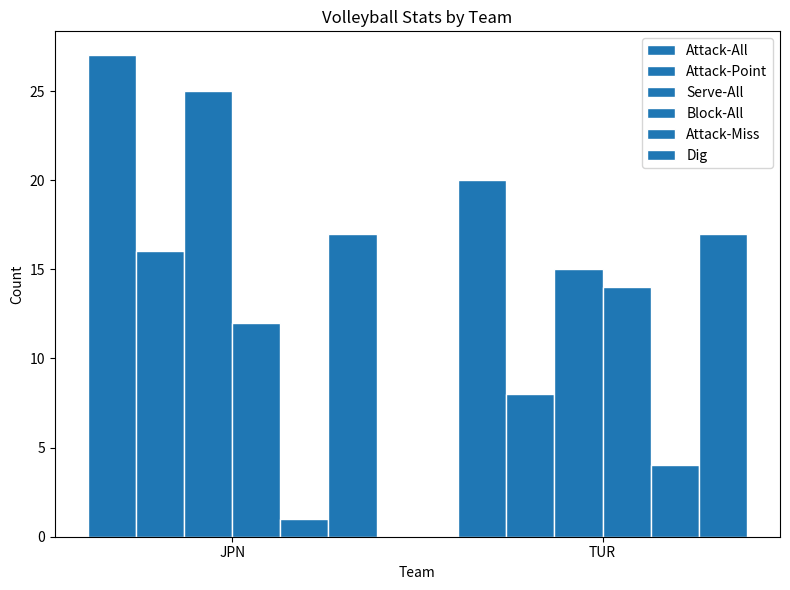

What is the label of the 1st bar from the right?

TUR